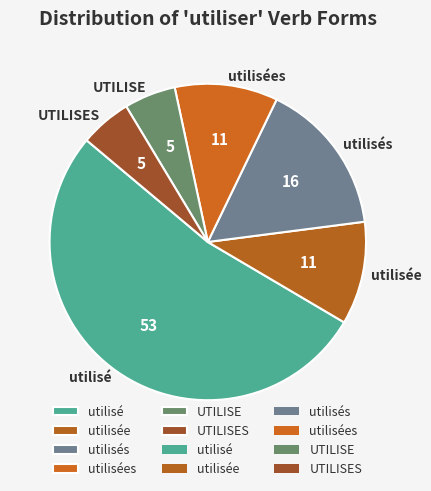

Combined, do UTILISE and utilisé account for over 50%?

Yes